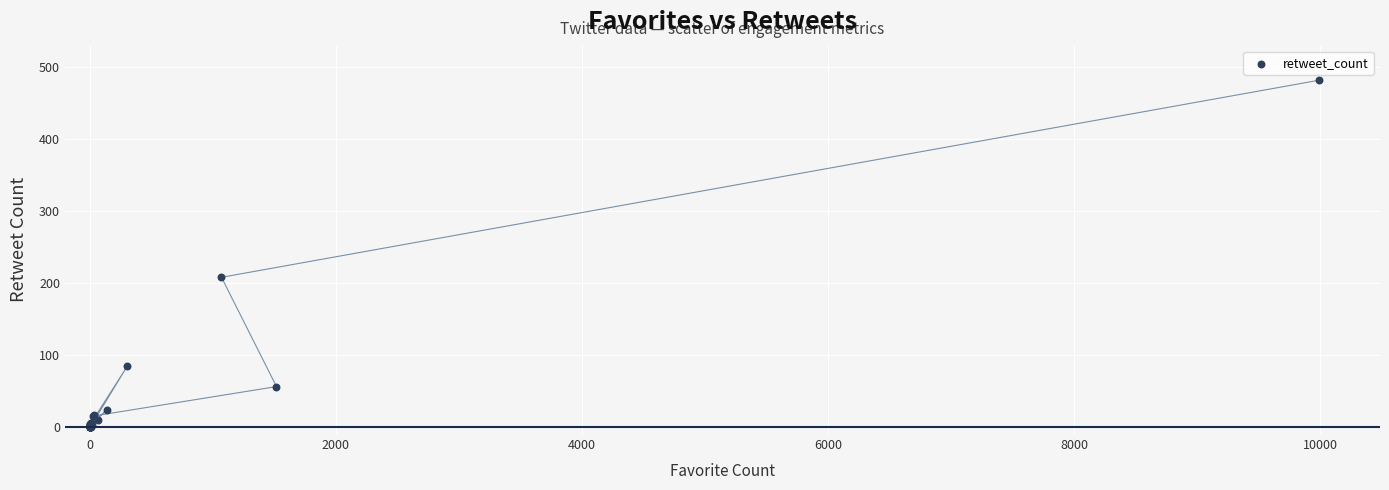

What Y value in the scatter plot is closest to 241?

208